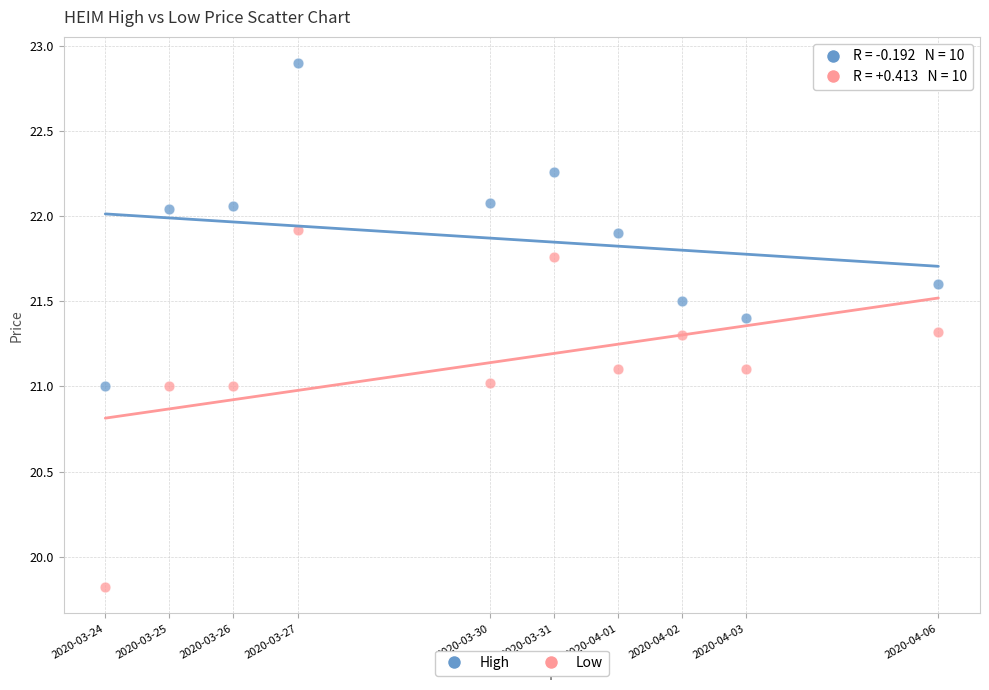

In the Low series, what Y value is closest to 20?

19.8